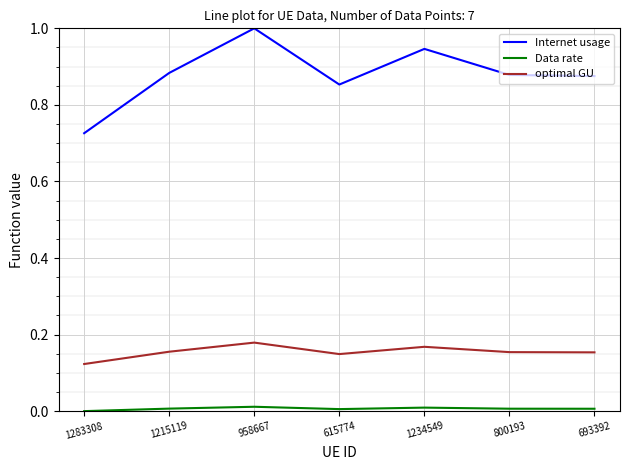

Rank the series at 958667 from lowest to highest value.

Data rate, optimal GU, Internet usage